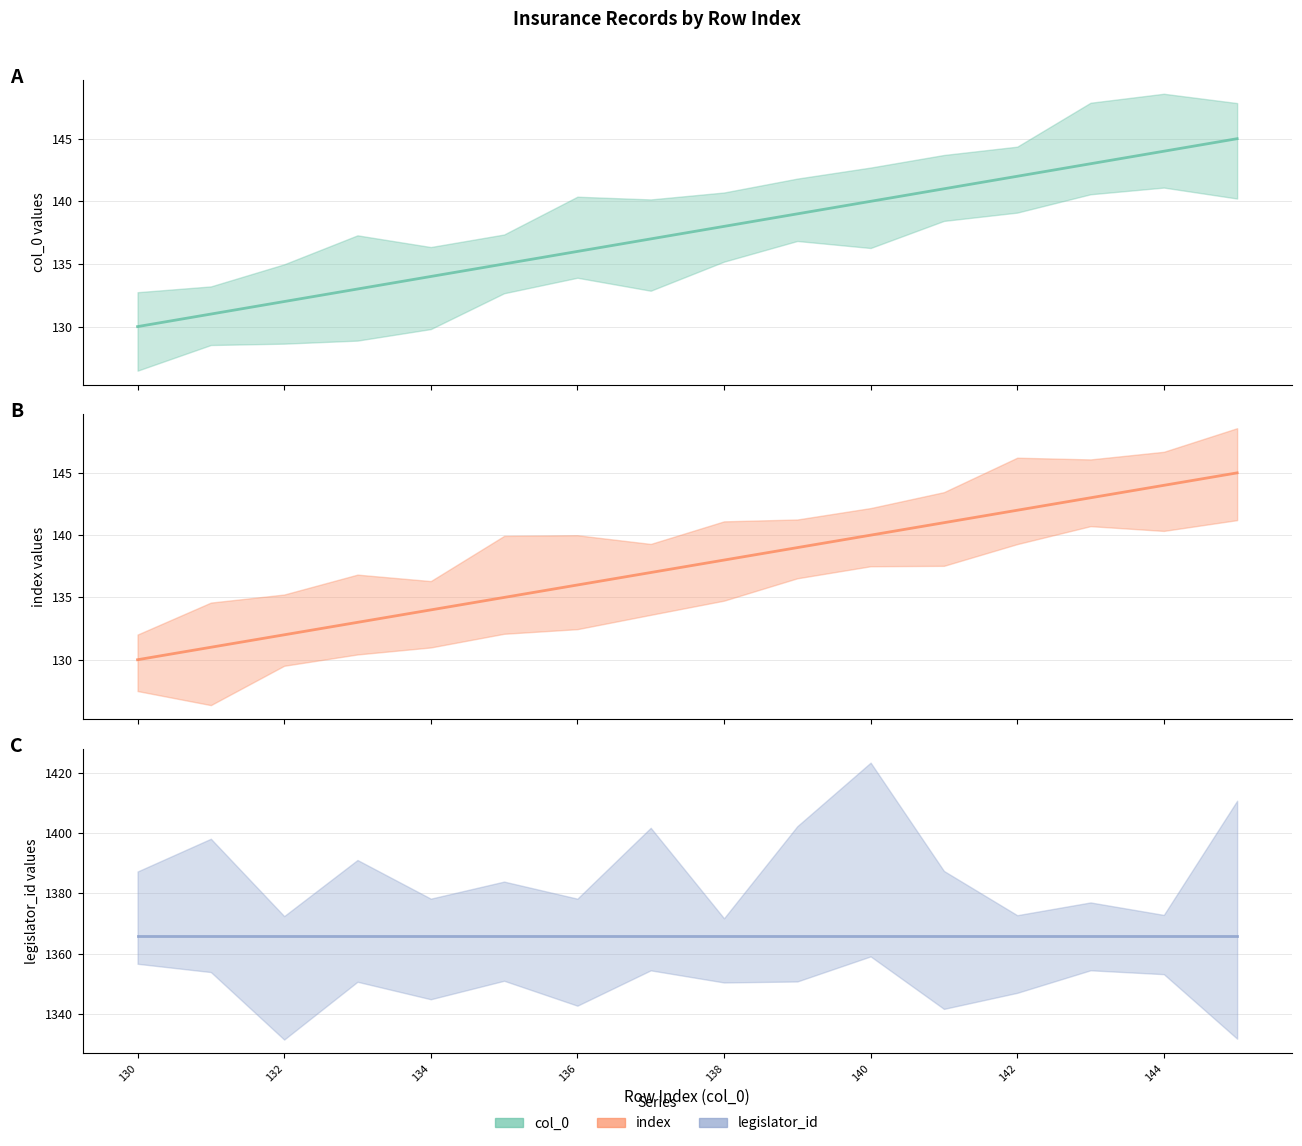

What is the highest value of the index (center) series?

145